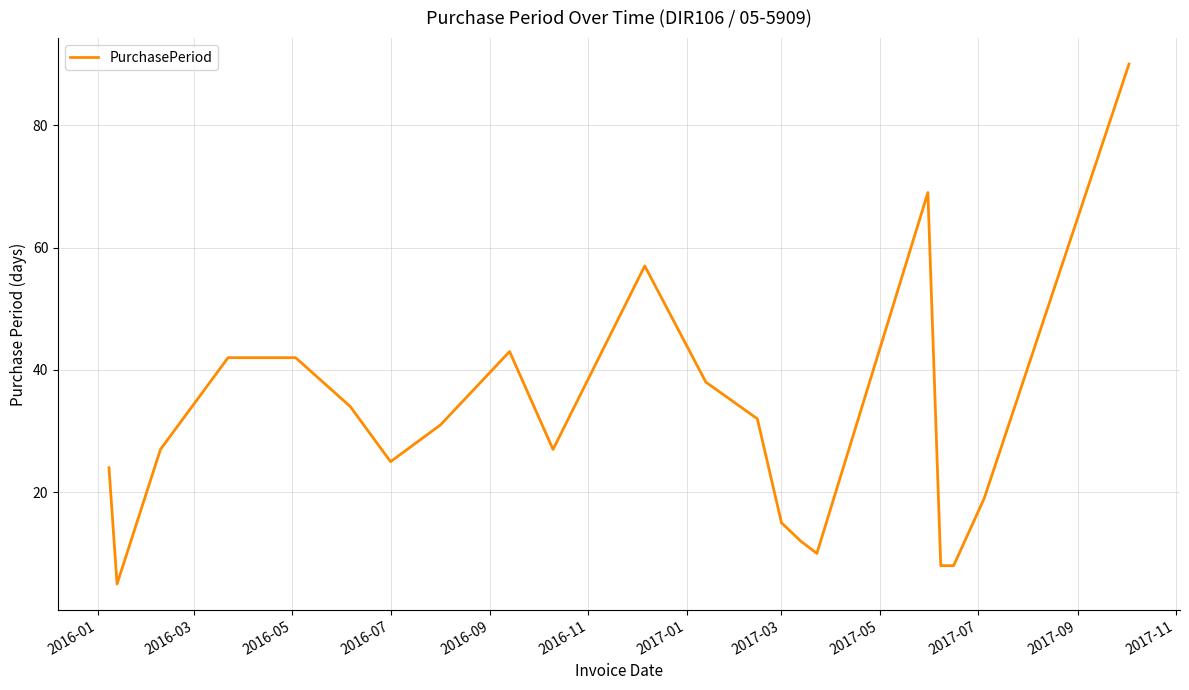

What is the minimum value shown in the chart?

5